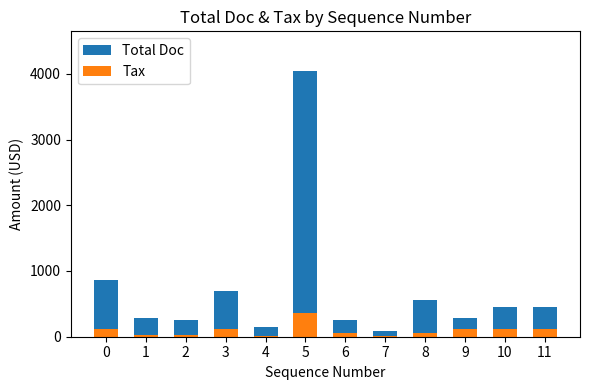

The Tax series shows 61.6 at 8. True or false?

True